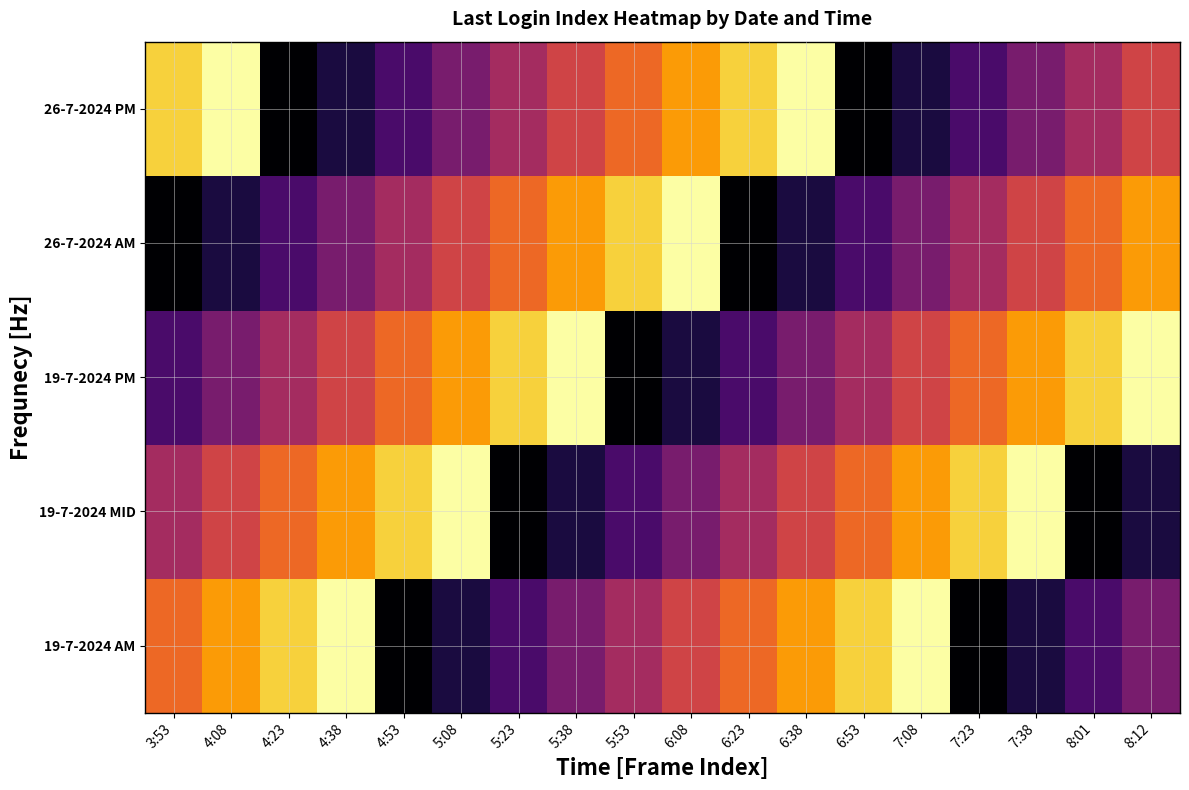

Reading right to left, extract all data points from this chart.

19-7-2024 AM: 8:12=5	8:01=4	7:38=3	7:23=2	7:08=11	6:53=10	6:38=9	6:23=8	6:08=7	5:53=6	5:38=5	5:23=4	5:08=3	4:53=2	4:38=11	4:23=10	4:08=9	3:53=8
19-7-2024 MID: 8:12=3	8:01=2	7:38=11	7:23=10	7:08=9	6:53=8	6:38=7	6:23=6	6:08=5	5:53=4	5:38=3	5:23=2	5:08=11	4:53=10	4:38=9	4:23=8	4:08=7	3:53=6
19-7-2024 PM: 8:12=11	8:01=10	7:38=9	7:23=8	7:08=7	6:53=6	6:38=5	6:23=4	6:08=3	5:53=2	5:38=11	5:23=10	5:08=9	4:53=8	4:38=7	4:23=6	4:08=5	3:53=4
26-7-2024 AM: 8:12=9	8:01=8	7:38=7	7:23=6	7:08=5	6:53=4	6:38=3	6:23=2	6:08=11	5:53=10	5:38=9	5:23=8	5:08=7	4:53=6	4:38=5	4:23=4	4:08=3	3:53=2
26-7-2024 PM: 8:12=7	8:01=6	7:38=5	7:23=4	7:08=3	6:53=2	6:38=11	6:23=10	6:08=9	5:53=8	5:38=7	5:23=6	5:08=5	4:53=4	4:38=3	4:23=2	4:08=11	3:53=10